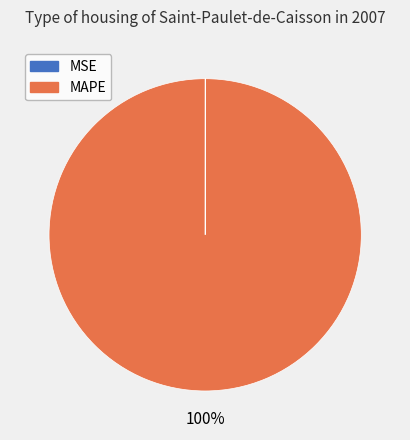

Is there a majority slice in this chart?

Yes